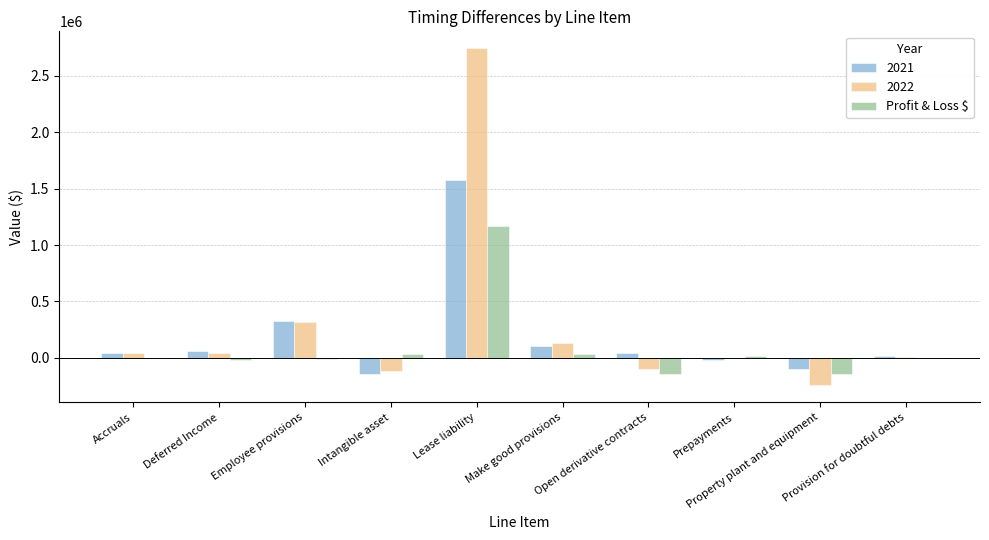

What is the sum of all Profit & Loss $ values?

942110